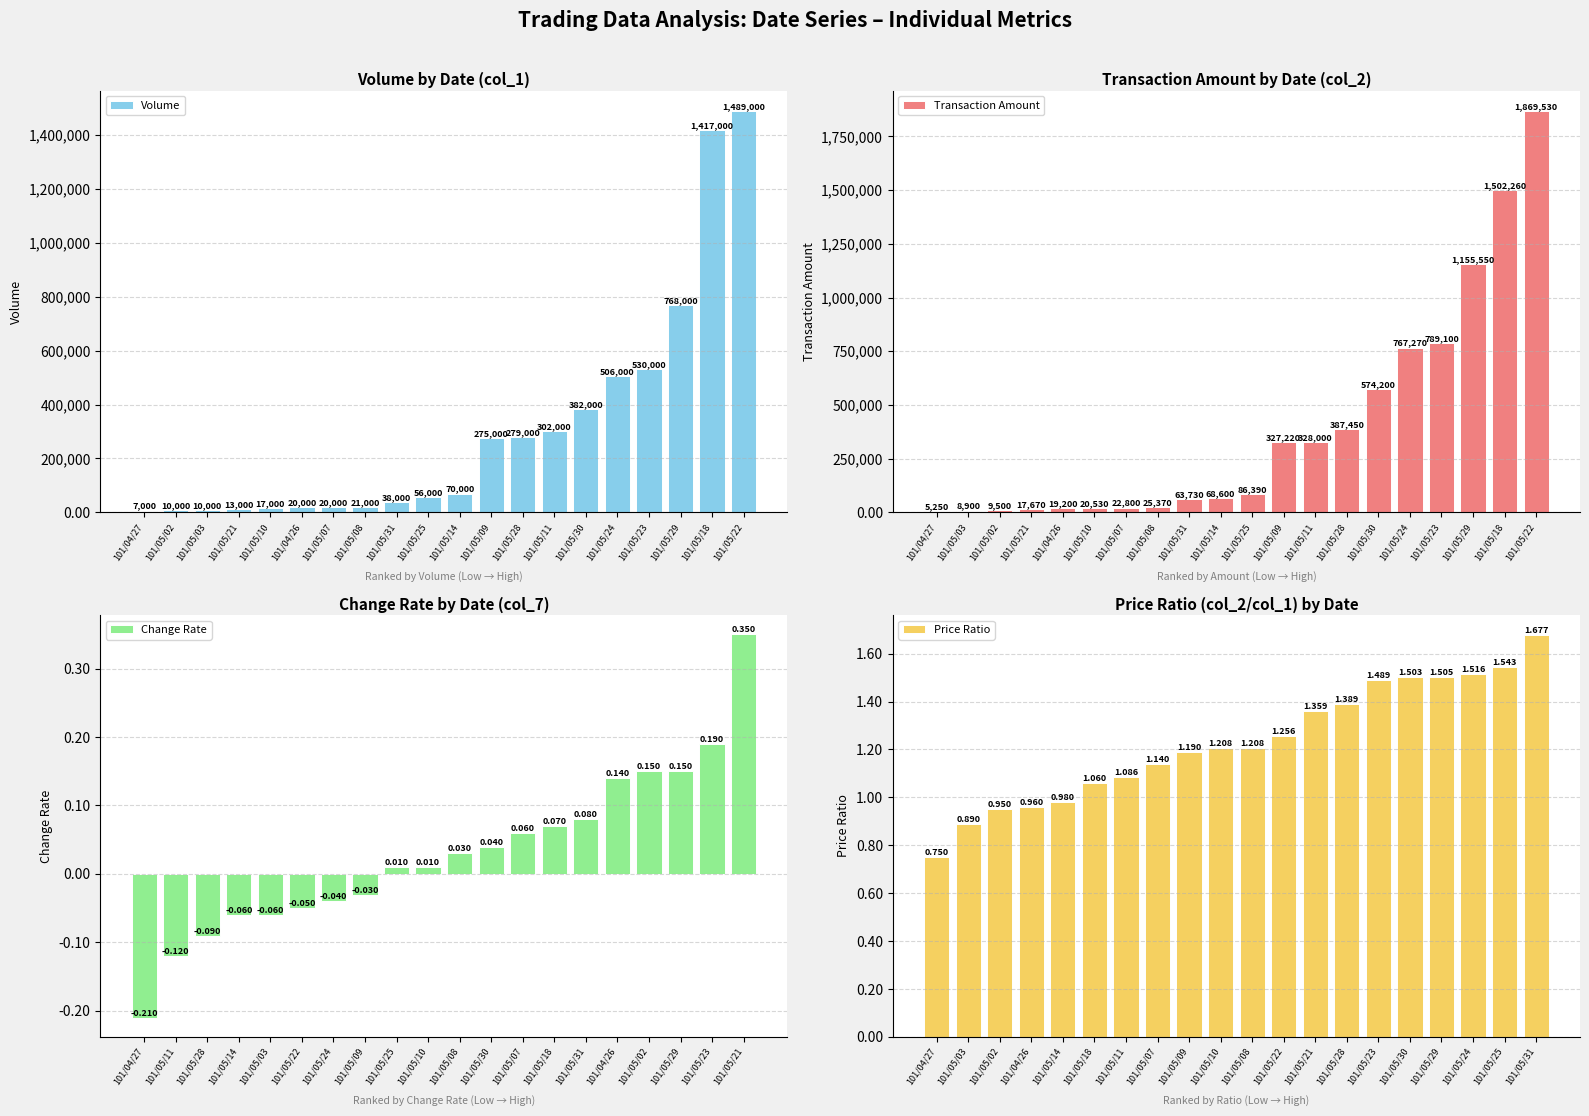

The value of Volume at 101/05/28 is 375302.0. True or false?

False